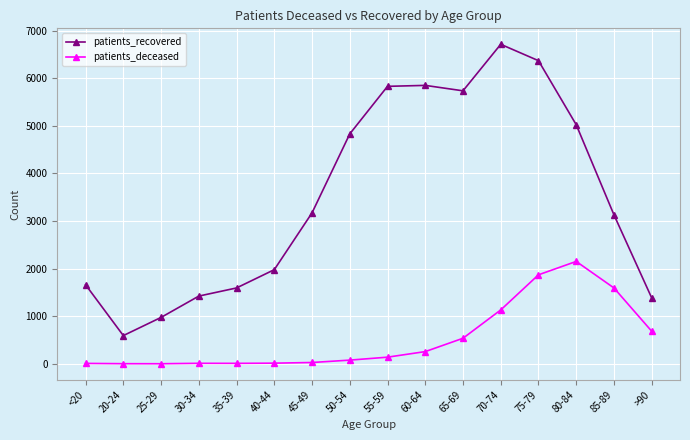

How many series are shown in this chart?

2